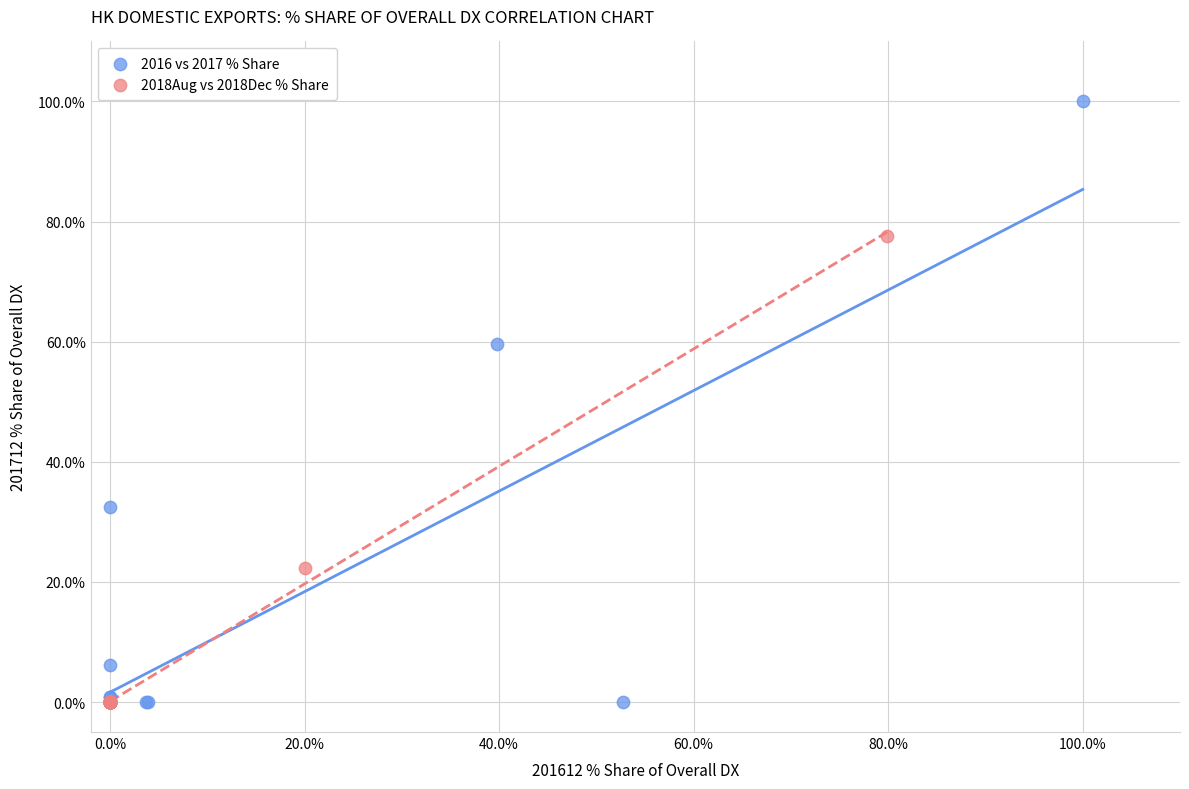

Which series contains the highest Y value?

2016 vs 2017 % Share